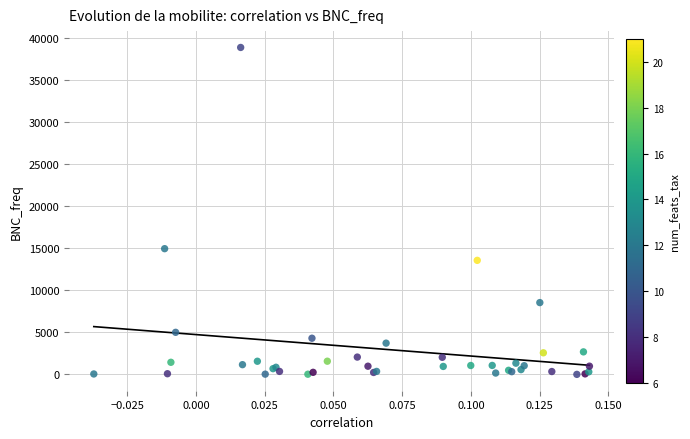

What Y value in the scatter plot is closest to 19454?

14964